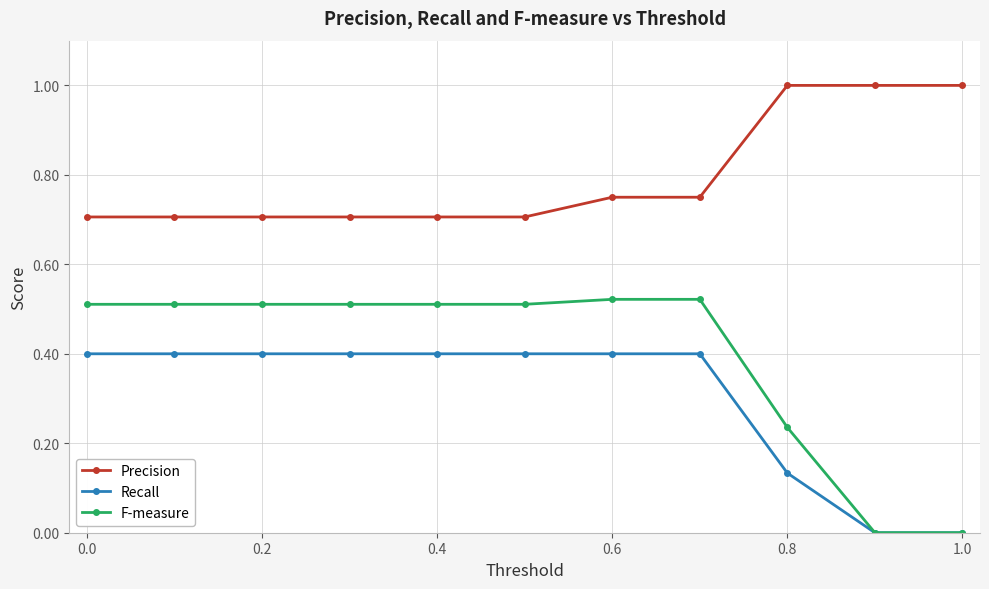

True or false: Precision and Recall cross at least once.

False